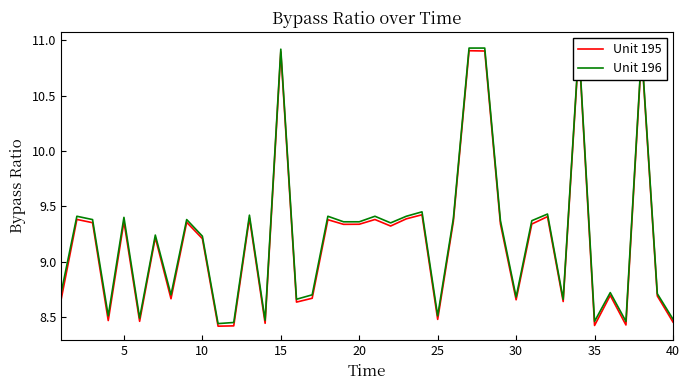

True or false: Unit 196 and Unit 195 cross at least once.

False